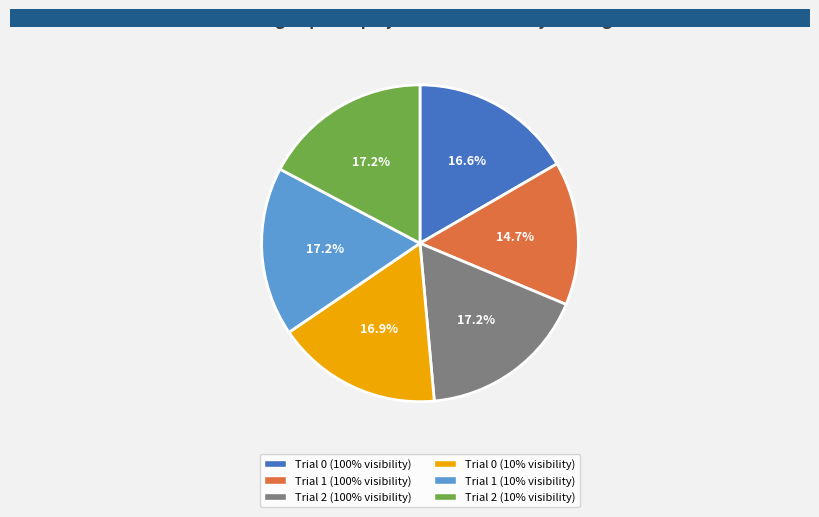

Combined, do Trial 0 (100% visibility) and Trial 2 (100% visibility) account for over 50%?

No